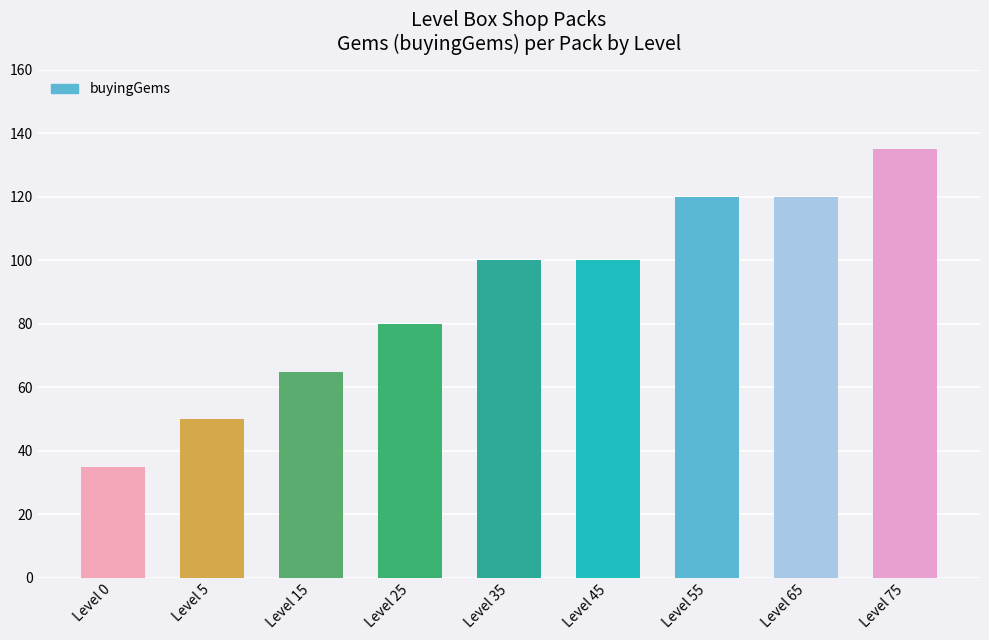

Count the values in the range 65 to 120.

6